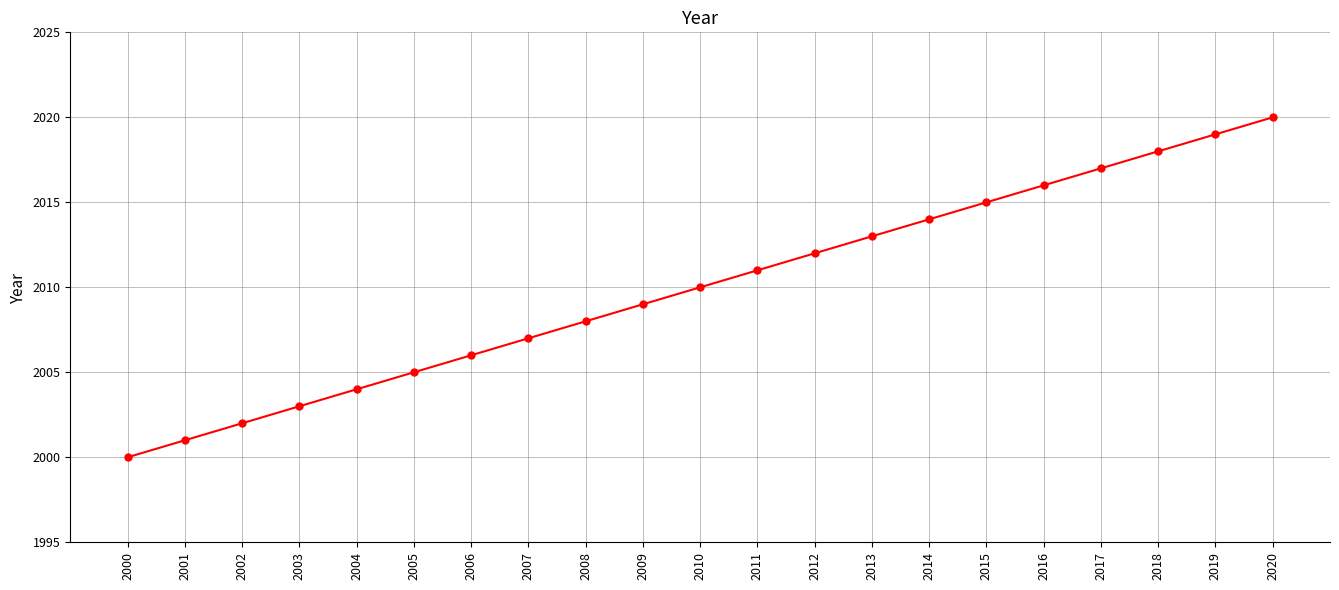

What is the approximate value at 2009, to the nearest 10?

2010